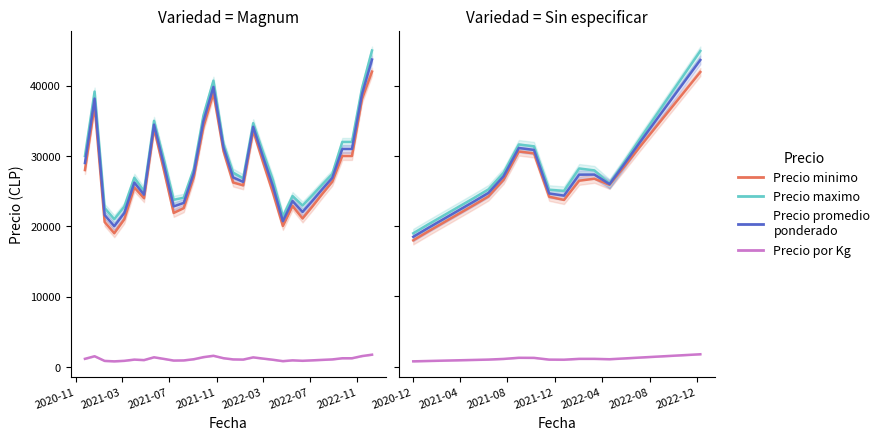

Is the value of Precio maximo at 2022-11 greater than the value of Precio por Kg at 2021-07?

Yes